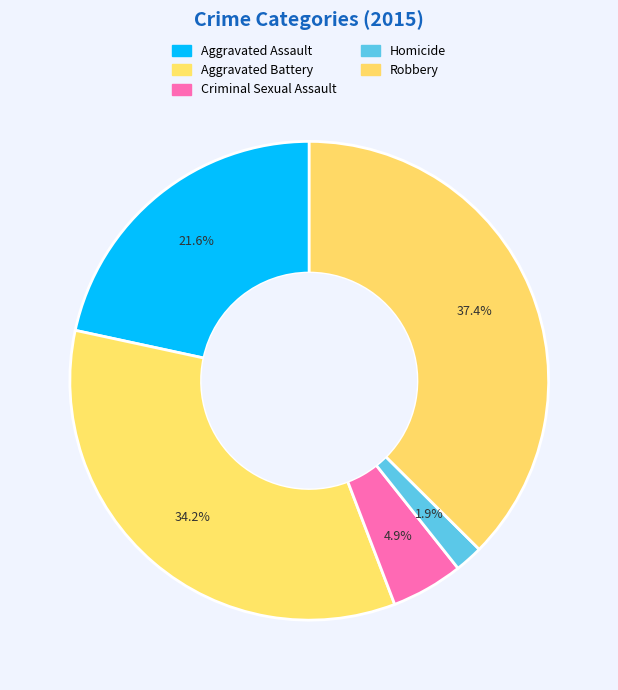

Does any single category account for the majority?

No